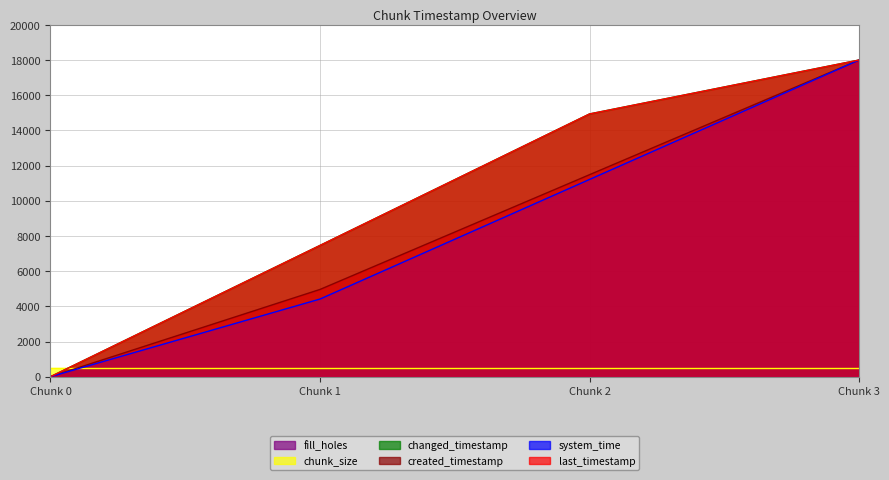

Is it true that changed_timestamp equals 5950.9 at Chunk 2?

False